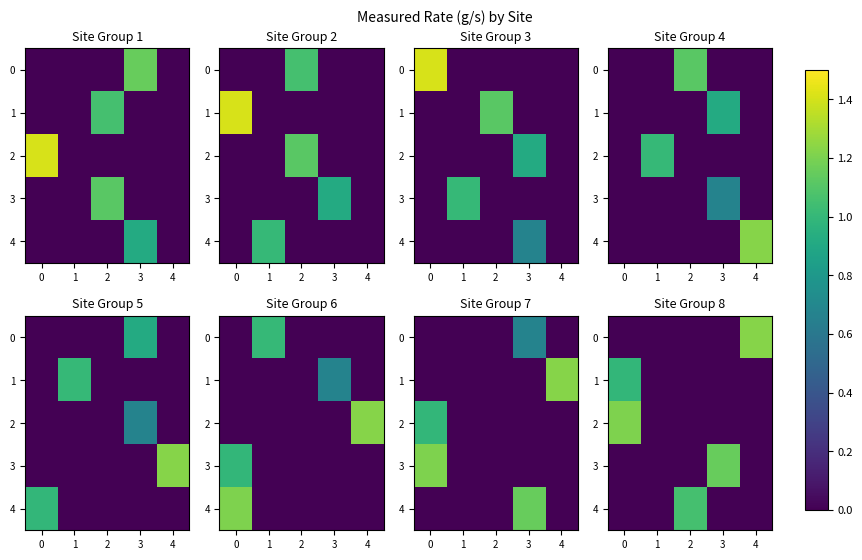

Count the number of data series in this chart.

5